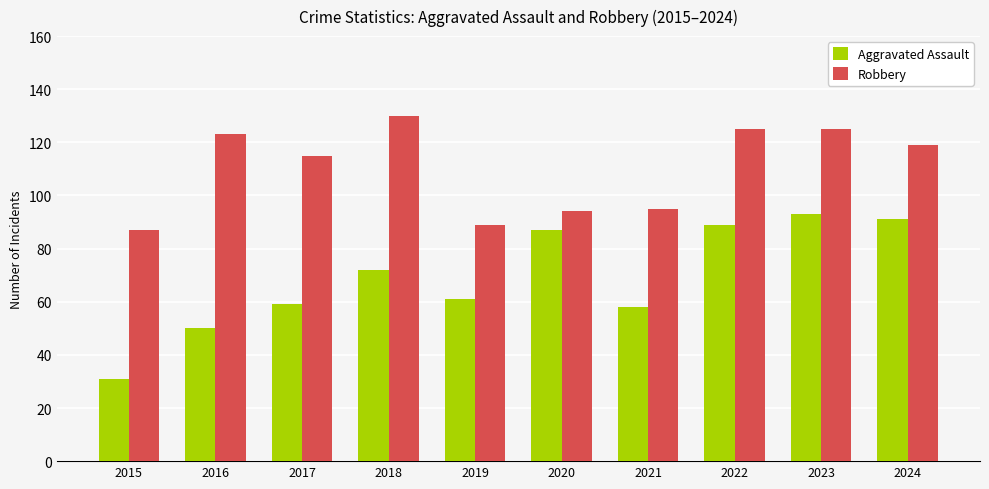

What is the maximum value for Robbery?

130